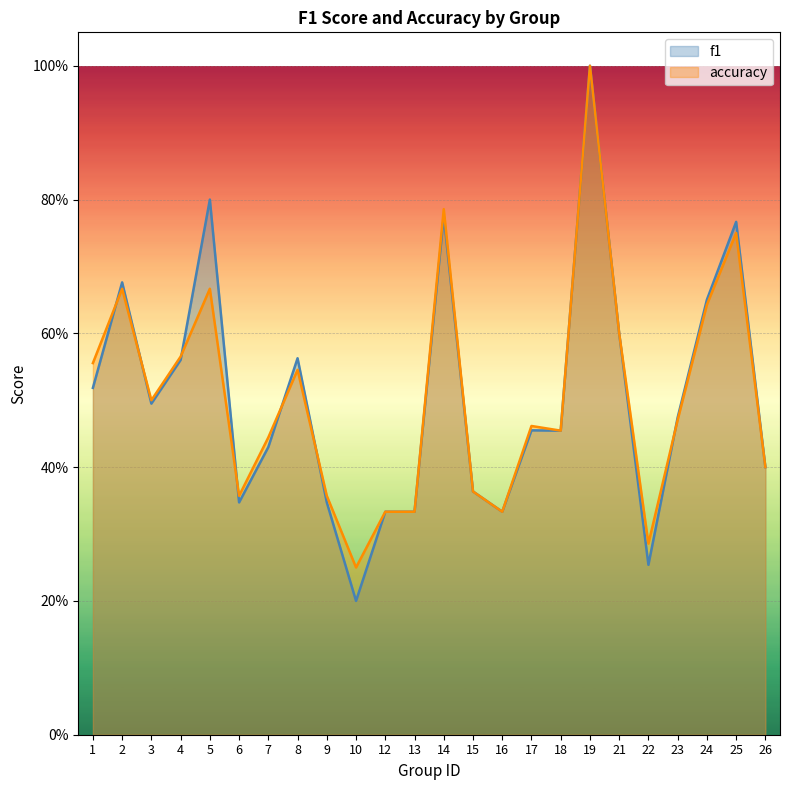

Reading right to left, transcribe all the data shown in this chart.

f1: 26=0.4	25=0.8	24=0.7	23=0.5	22=0.3	21=0.6	19=1.0	18=0.5	17=0.5	16=0.3	15=0.4	14=0.8	13=0.3	12=0.3	10=0.2	9=0.3	8=0.6	7=0.4	6=0.3	5=0.8	4=0.6	3=0.5	2=0.7	1=0.5
accuracy: 26=0.4	25=0.8	24=0.6	23=0.5	22=0.3	21=0.6	19=1.0	18=0.5	17=0.5	16=0.3	15=0.4	14=0.8	13=0.3	12=0.3	10=0.2	9=0.4	8=0.5	7=0.4	6=0.4	5=0.7	4=0.6	3=0.5	2=0.7	1=0.6